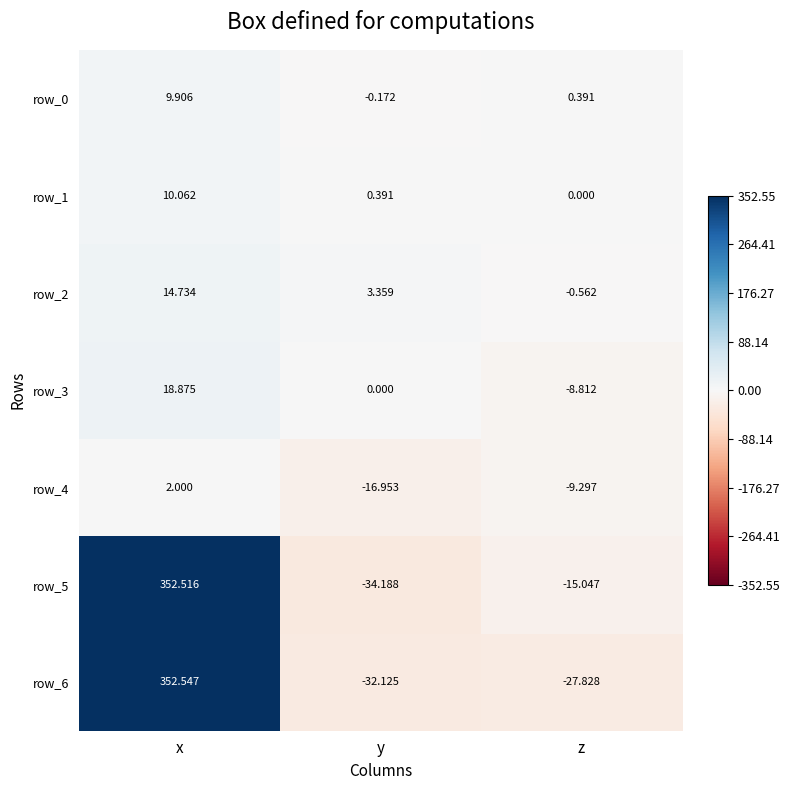

At y, list the series in order from smallest to largest.

row_5, row_6, row_4, row_0, row_3, row_1, row_2